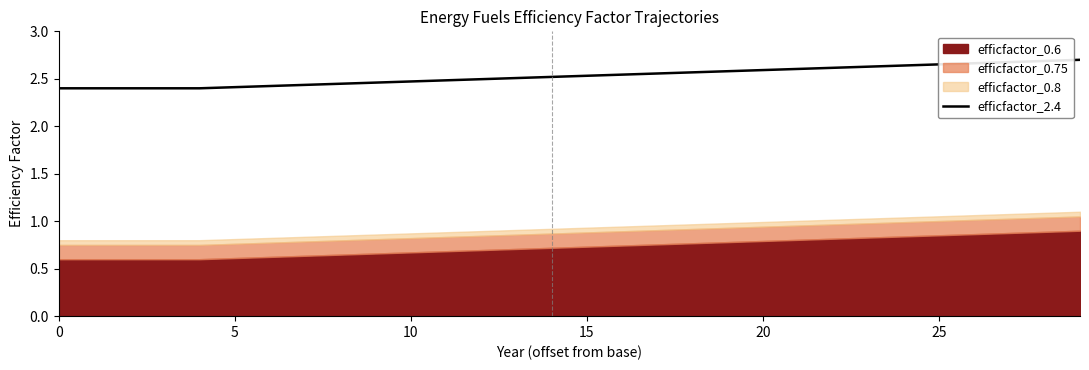

The value at 20 is 4.3. True or false?

False